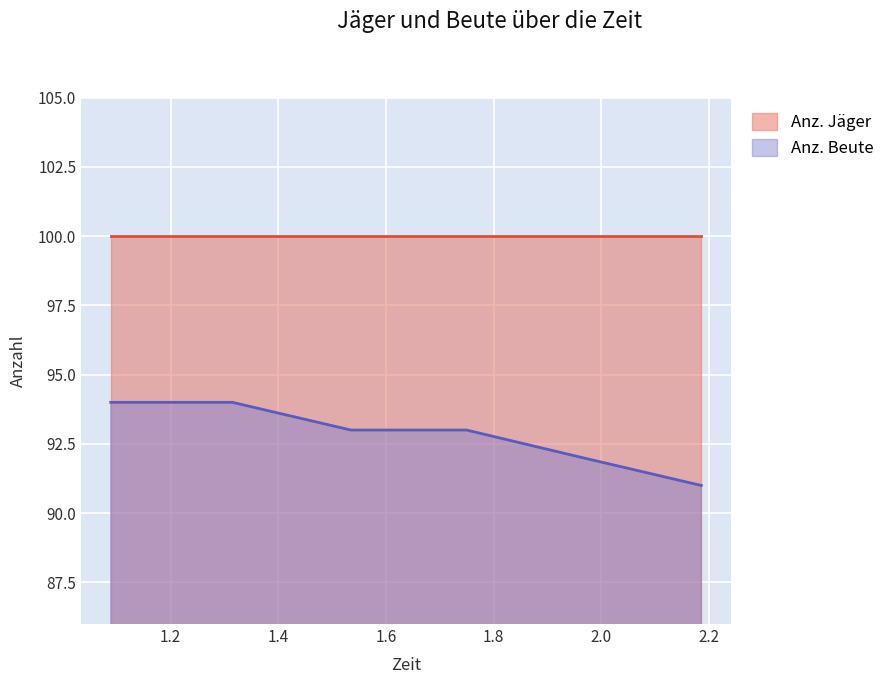

What is the difference between the maximum and minimum values?

3